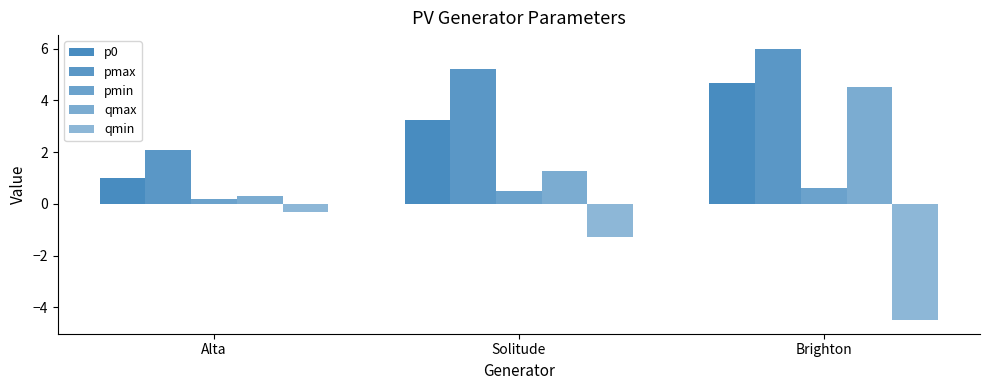

What is the minimum value shown in the chart?

-4.5